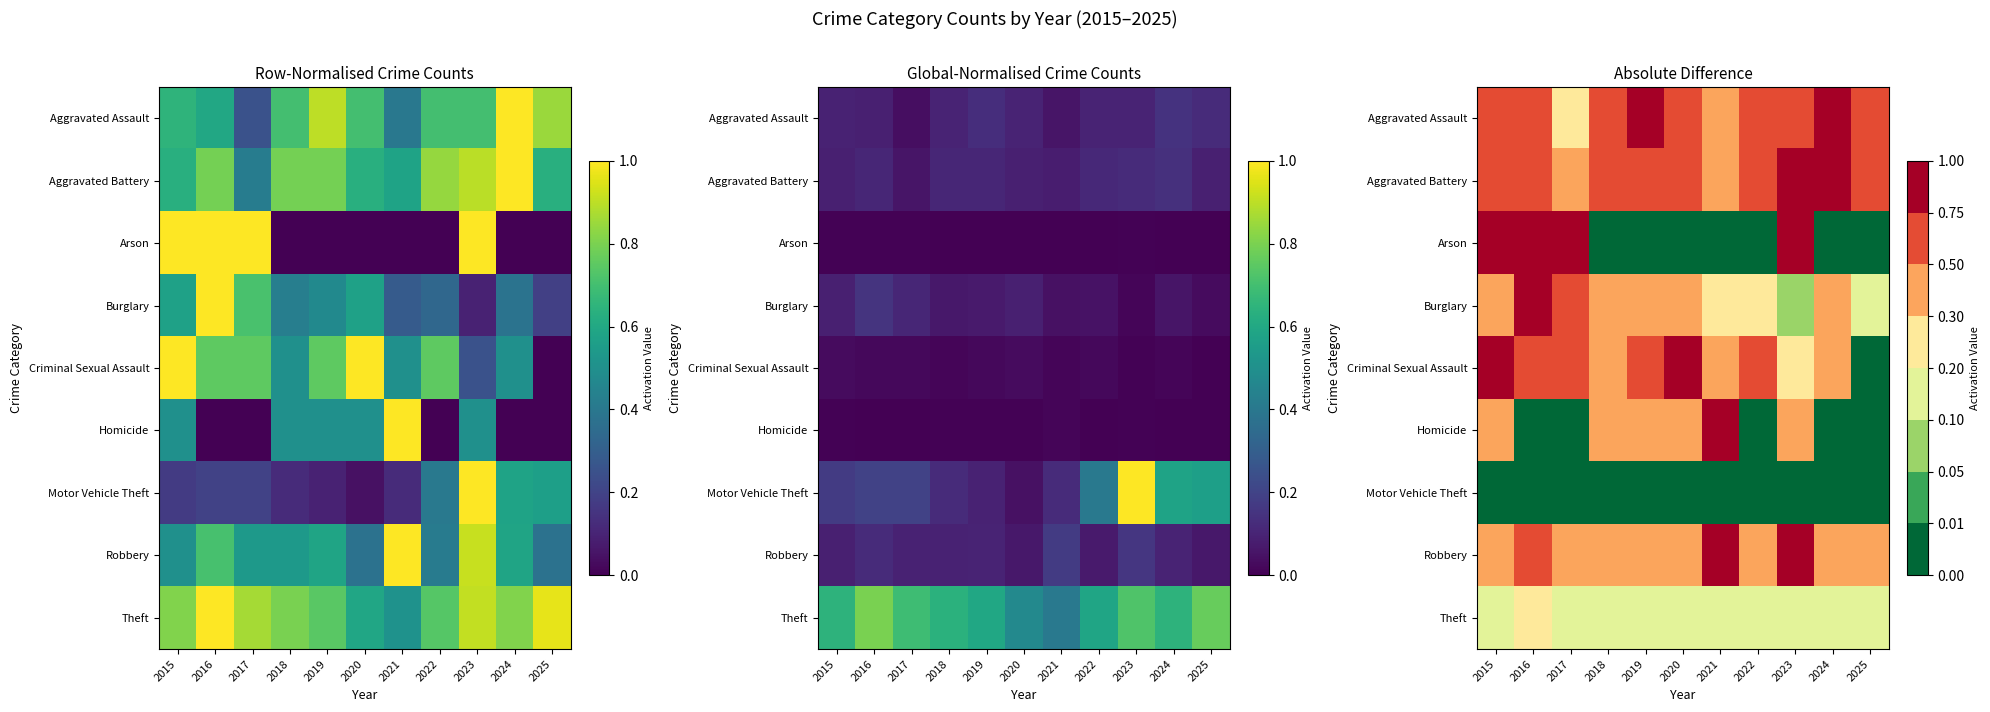

The Burglary series shows 0.2 at 2017. True or false?

False